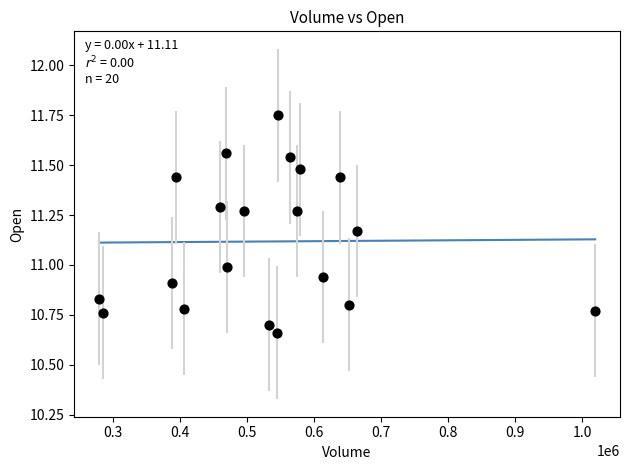

What is the range of Y values (max minus min)?

1.1